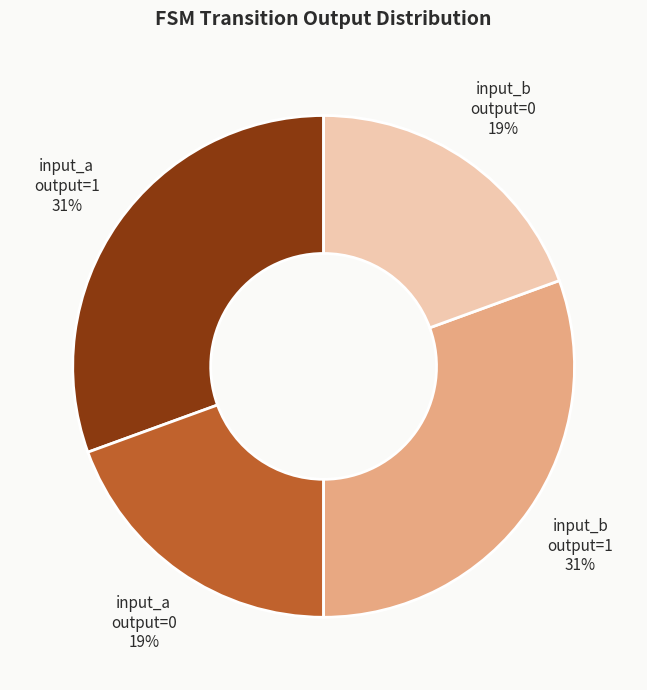

Is it true that input_b output=0 is 19% of the pie?

True